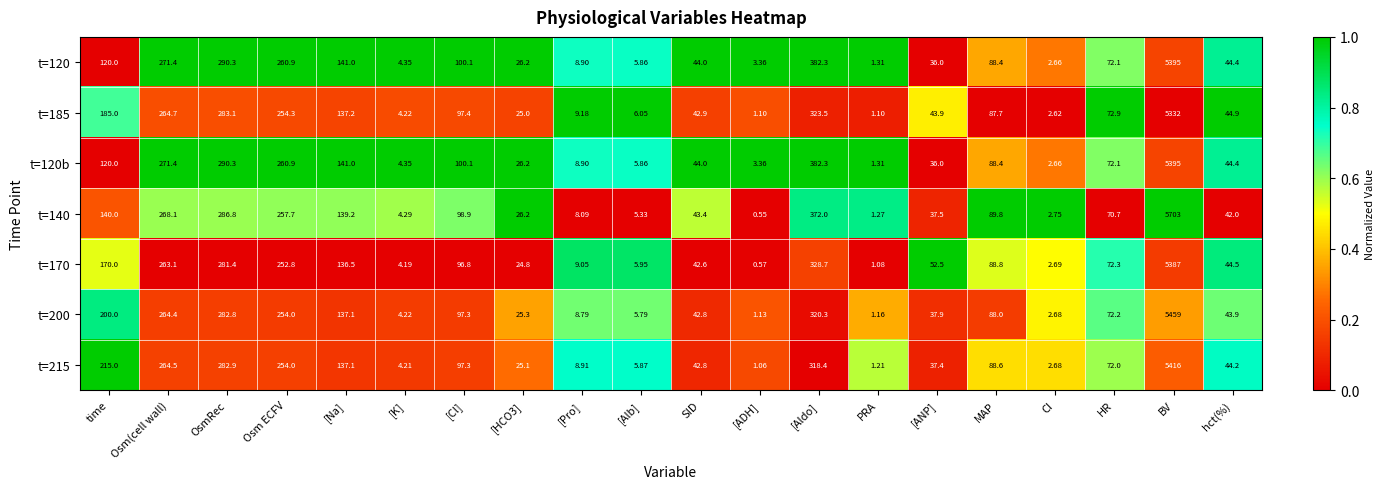

What is the difference between the highest and lowest values at [K]?

0.2